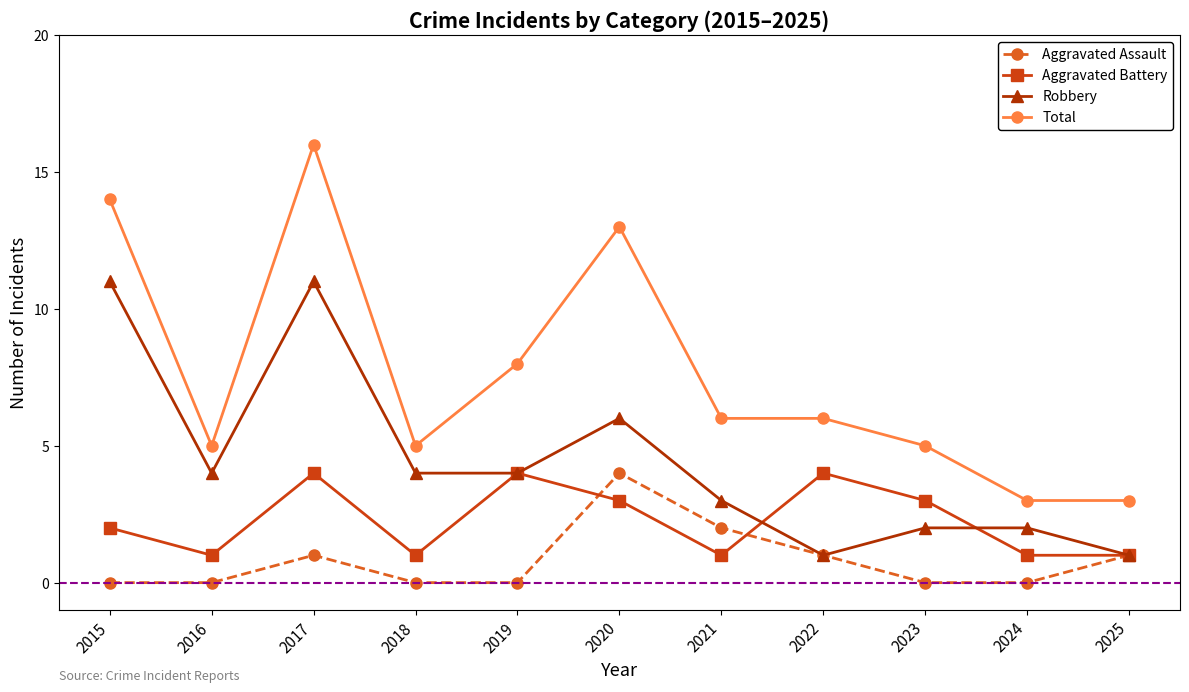

Count the number of categories in the chart.

11